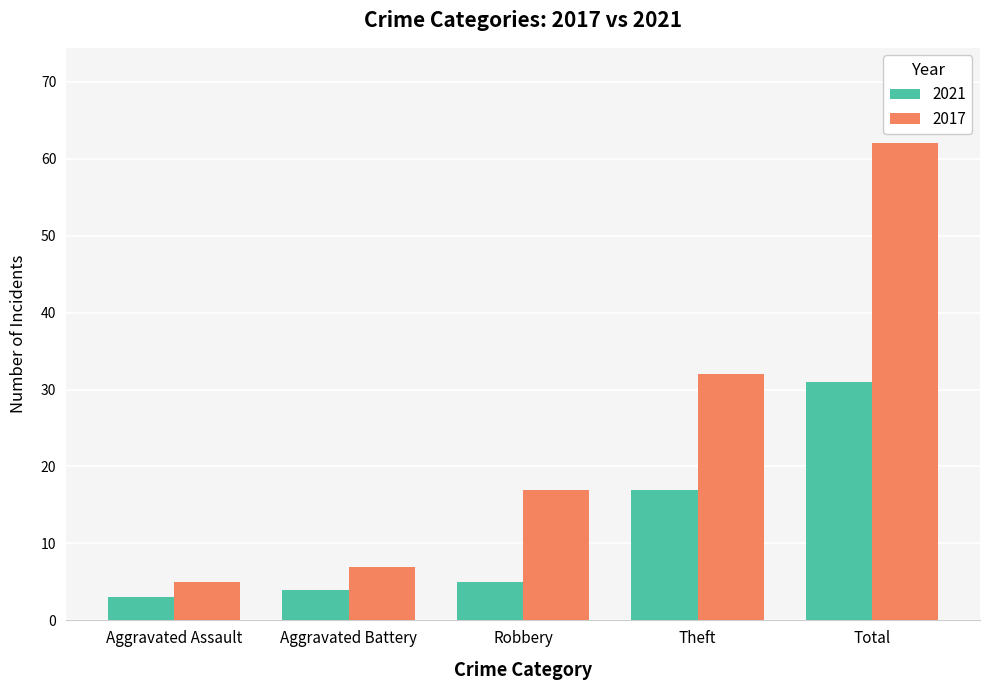

What is the difference between the highest and lowest values at Aggravated Battery?

3